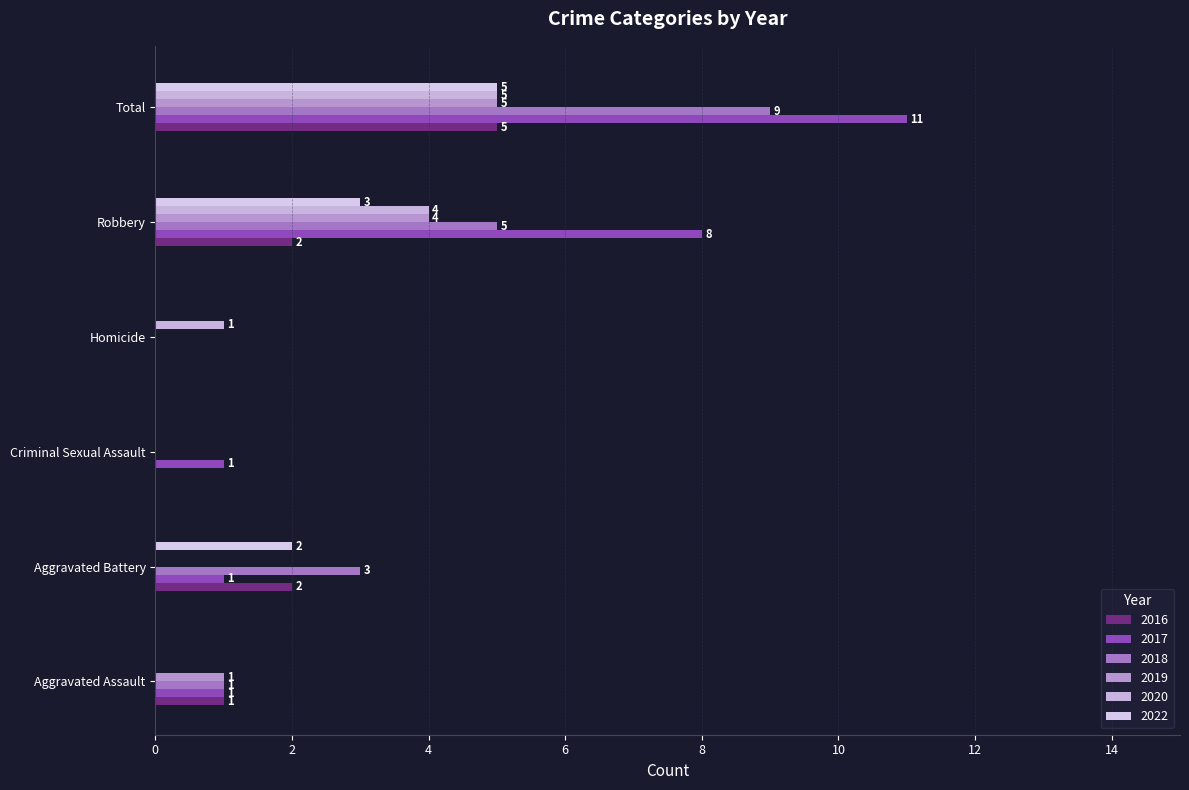

How many distinct data groups are displayed?

6